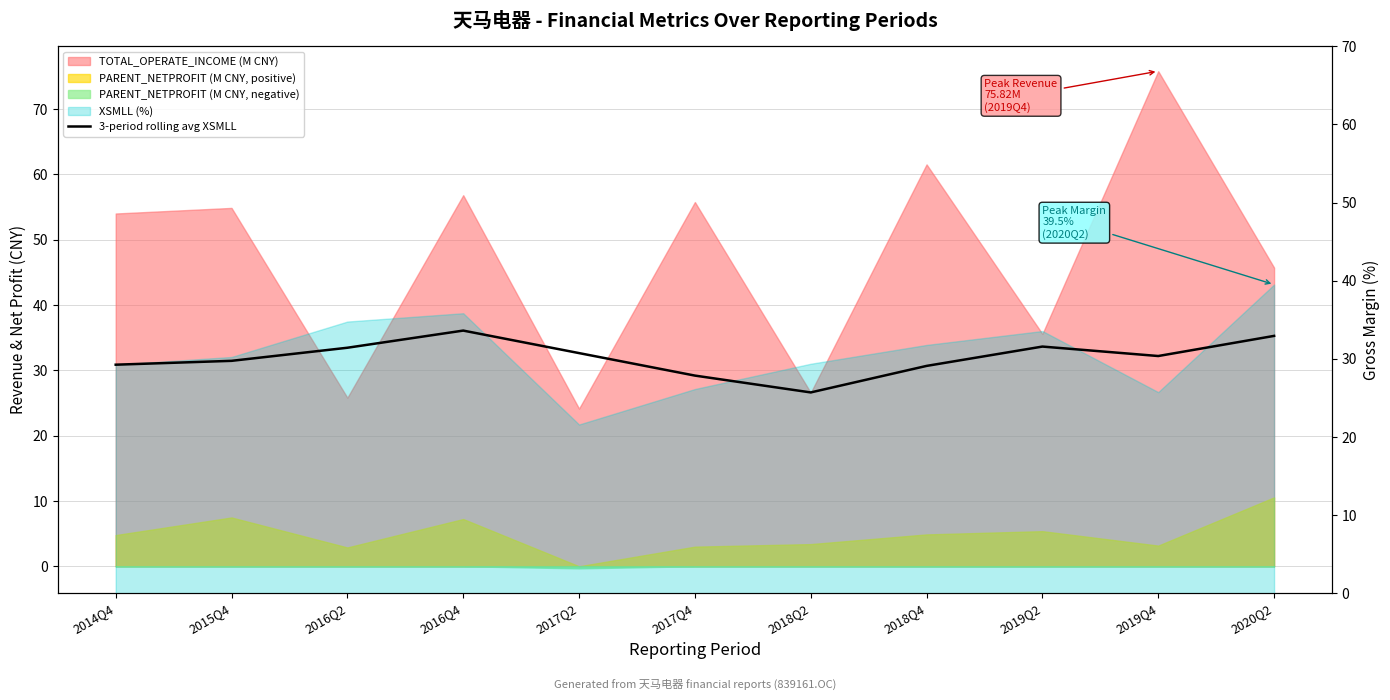

What is the approximate value at 2015Q4?

29.7